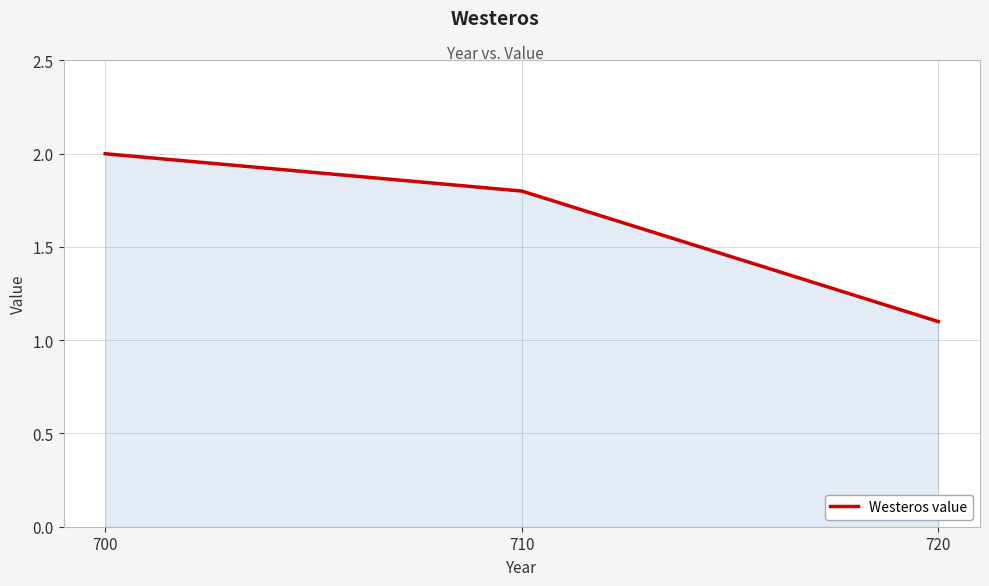

List the labels in order of value, smallest first.

720, 710, 700